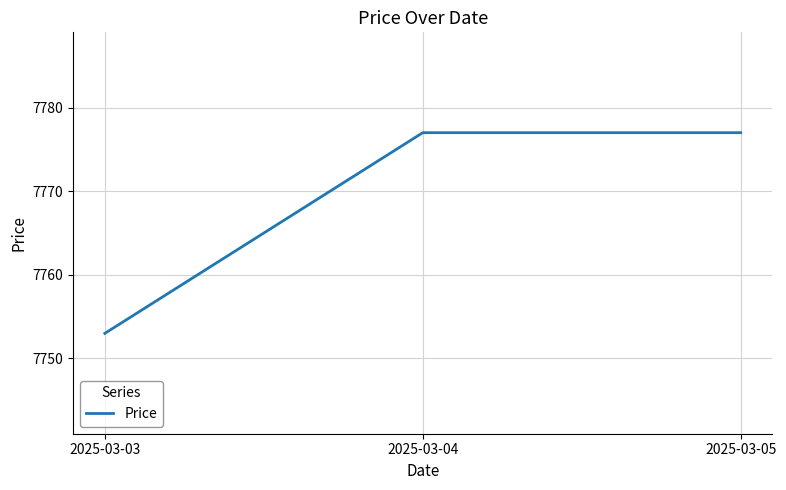

What is the difference between the values at 2025-03-03 and 2025-03-05?

24